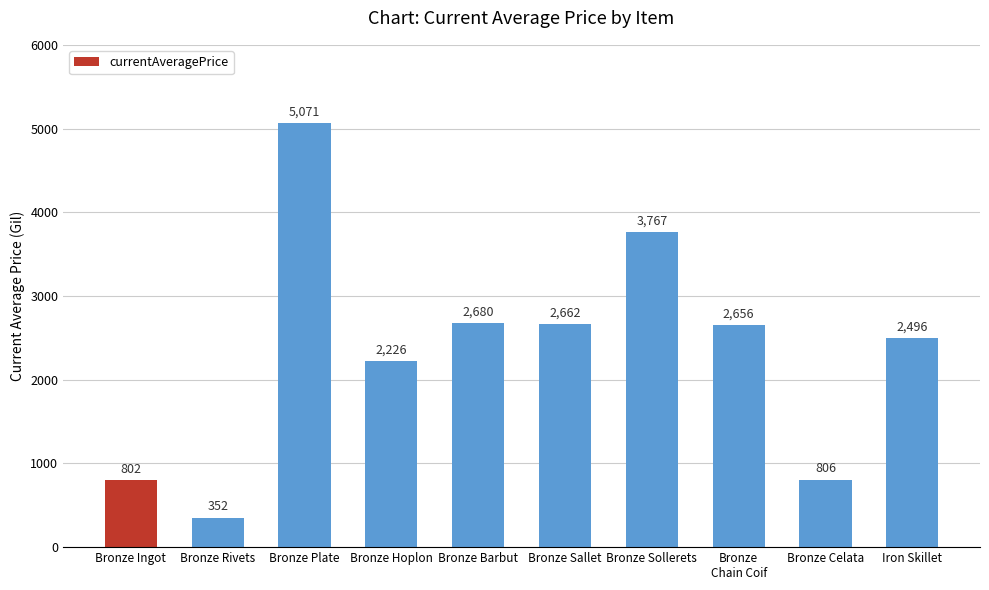

How many values are below 2656?

5